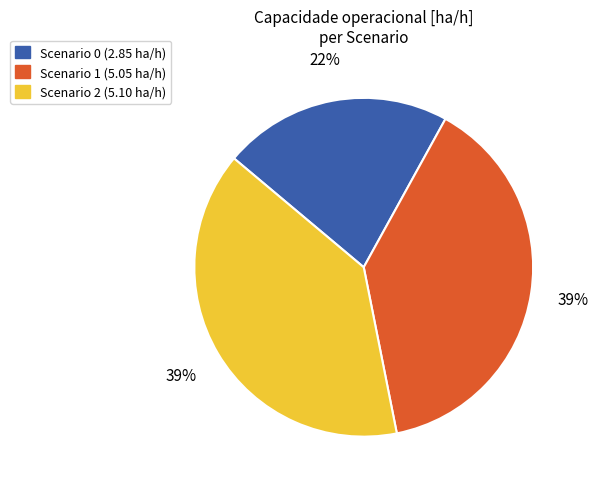

What percentage is the Scenario 0 (2.85 ha/h) slice, to the nearest percent?

22%